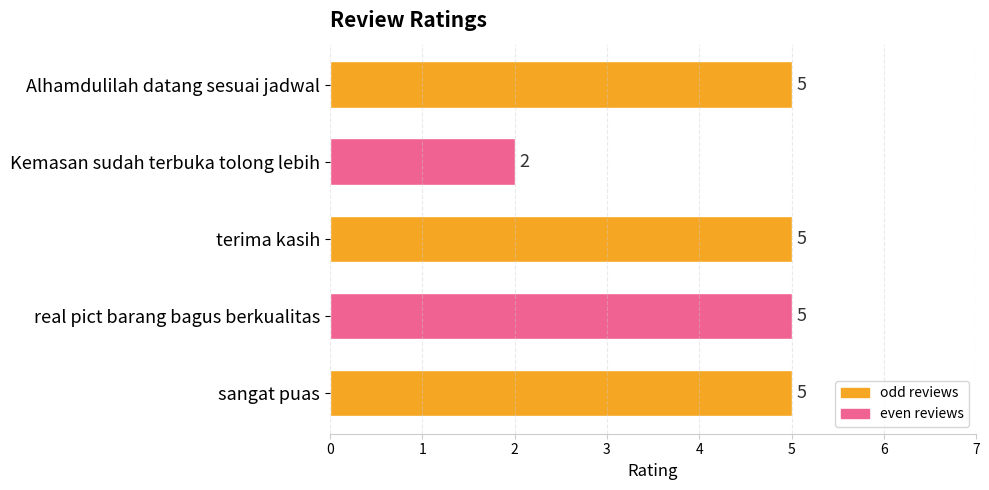

At which label is the value closest to 3?

Kemasan sudah terbuka tolong lebih